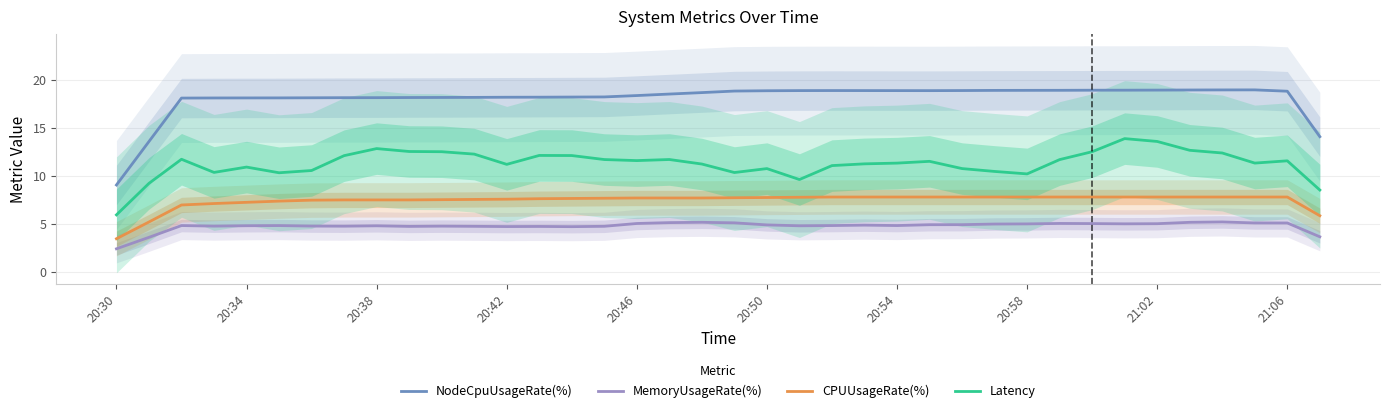

What is the maximum value for NodeCpuUsageRate(%)?

19.0